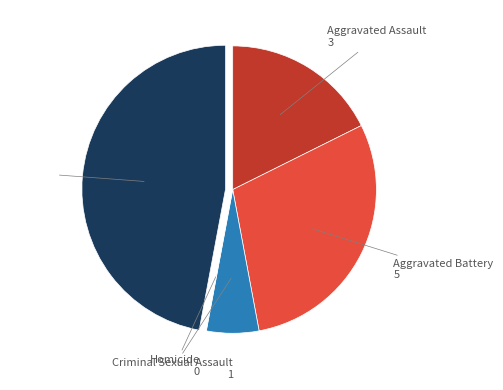

What is the largest slice in the pie chart?

Robbery